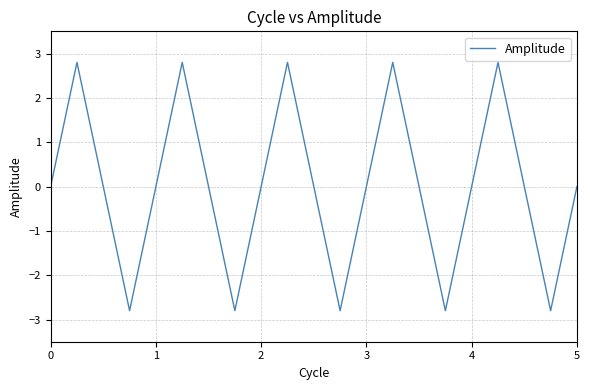

What is the smallest value displayed?

-2.8